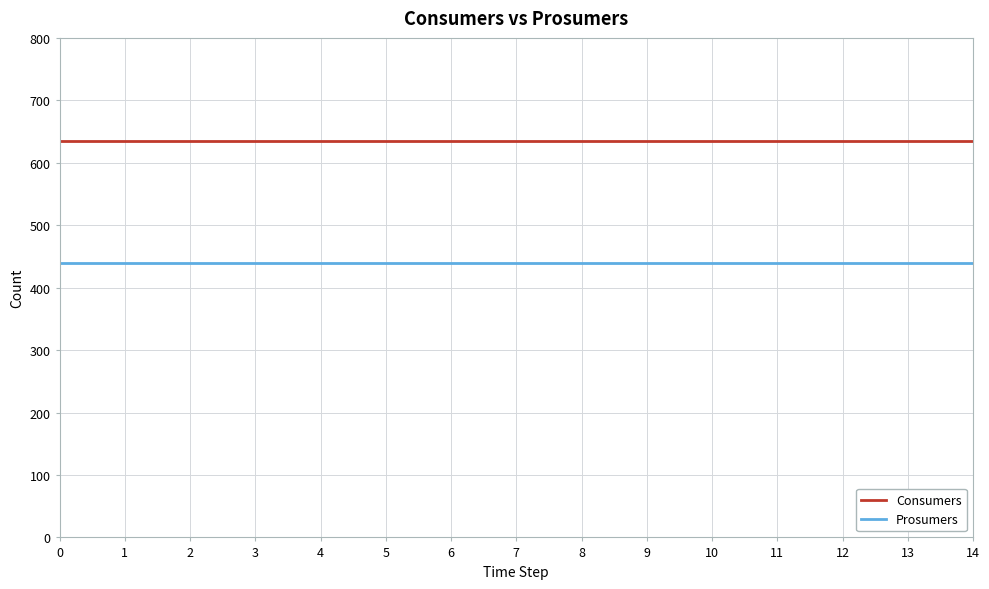

What is the minimum value shown in the chart?

440